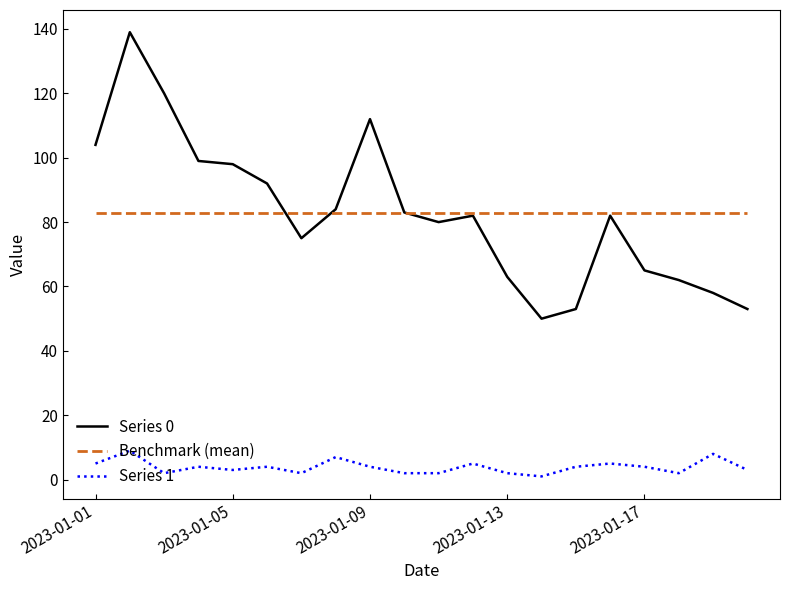

True or false: Series 0 and Benchmark (mean) cross at least once.

True